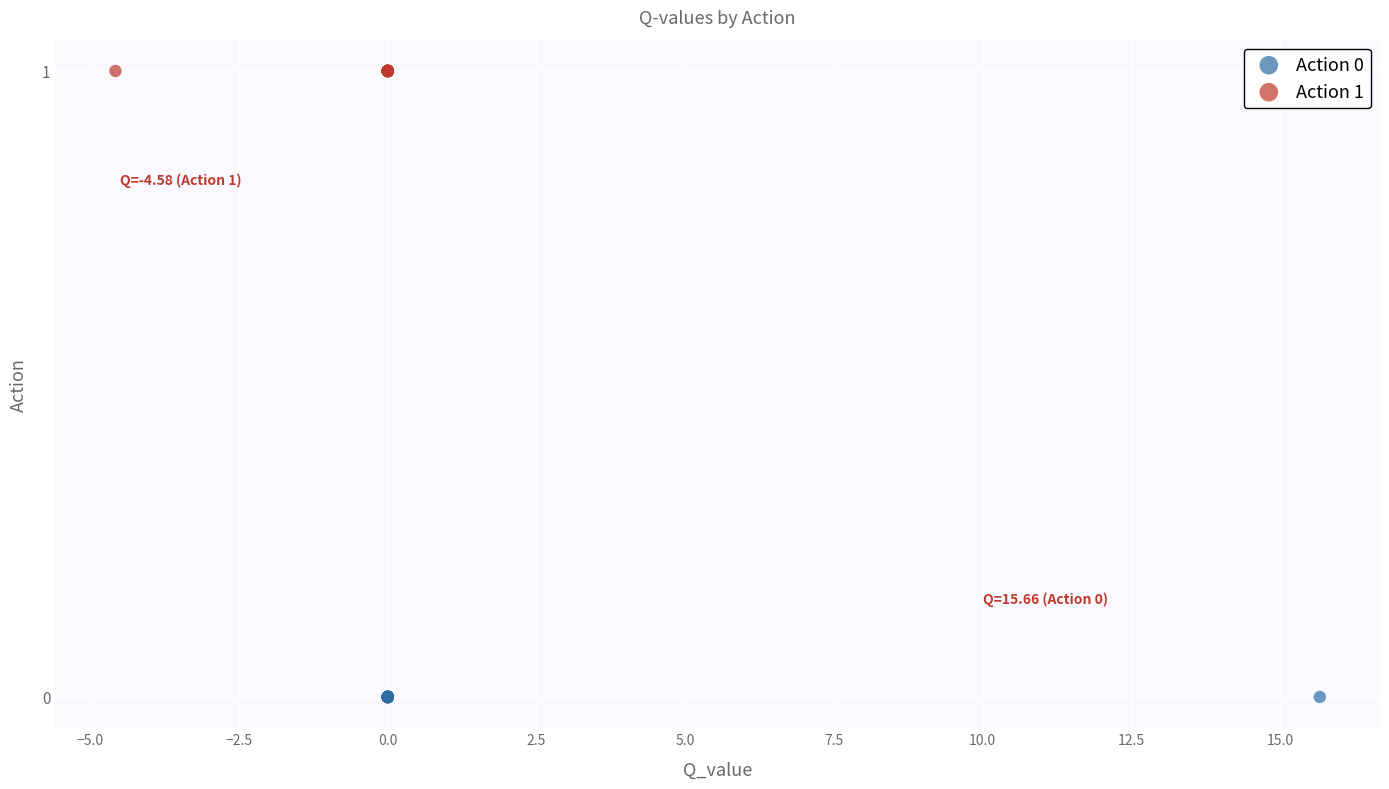

Which series contains the highest Y value?

Action 1